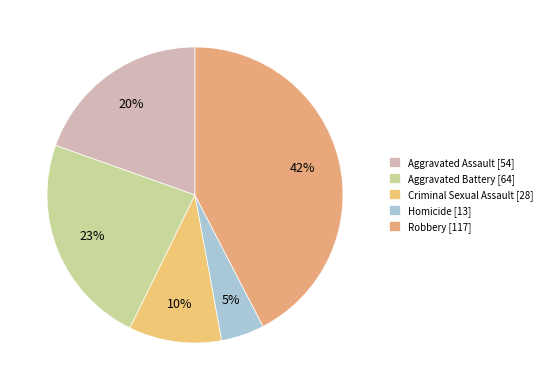

The Criminal Sexual Assault slice represents 10% of the pie. True or false?

True